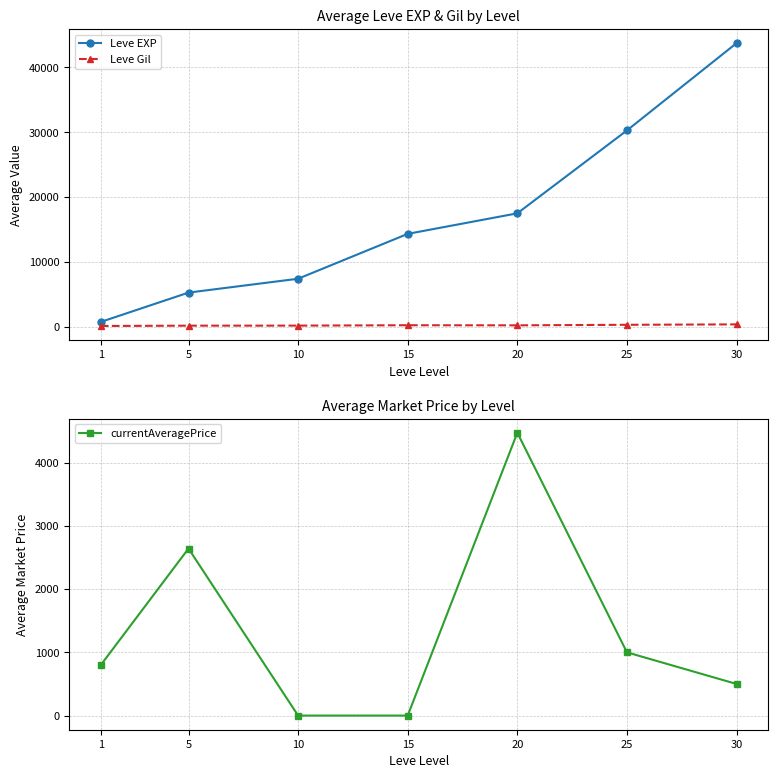

At which category does currentAveragePrice reach its first local peak?

5